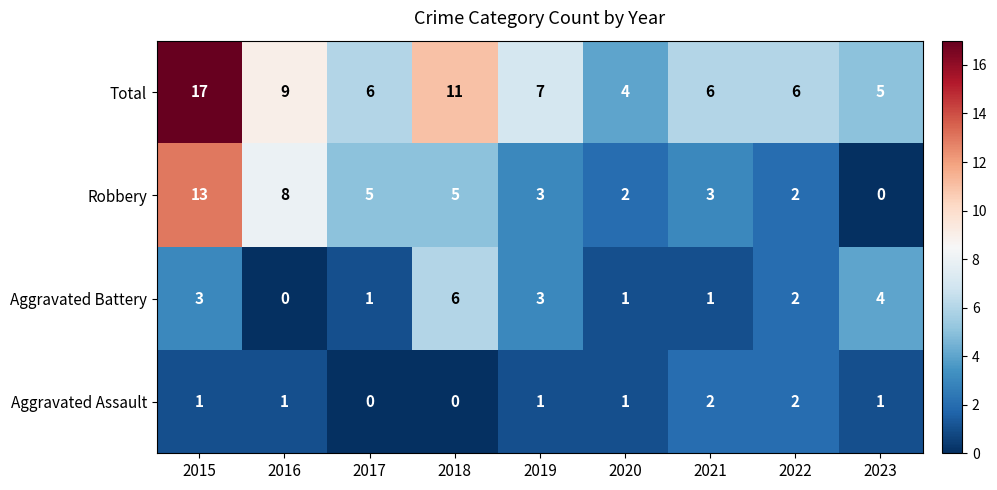

How many values in Aggravated Battery are above zero?

8